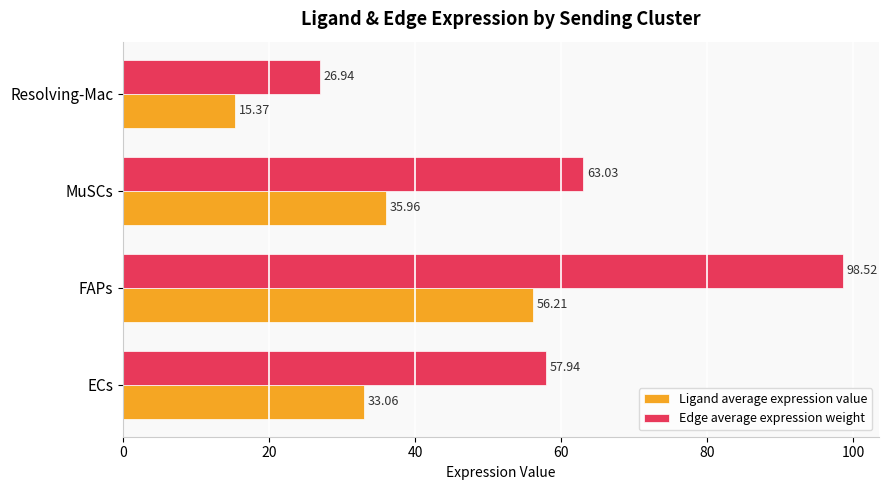

What is the difference between the maximum and minimum values in the Edge average expression weight series?

71.6